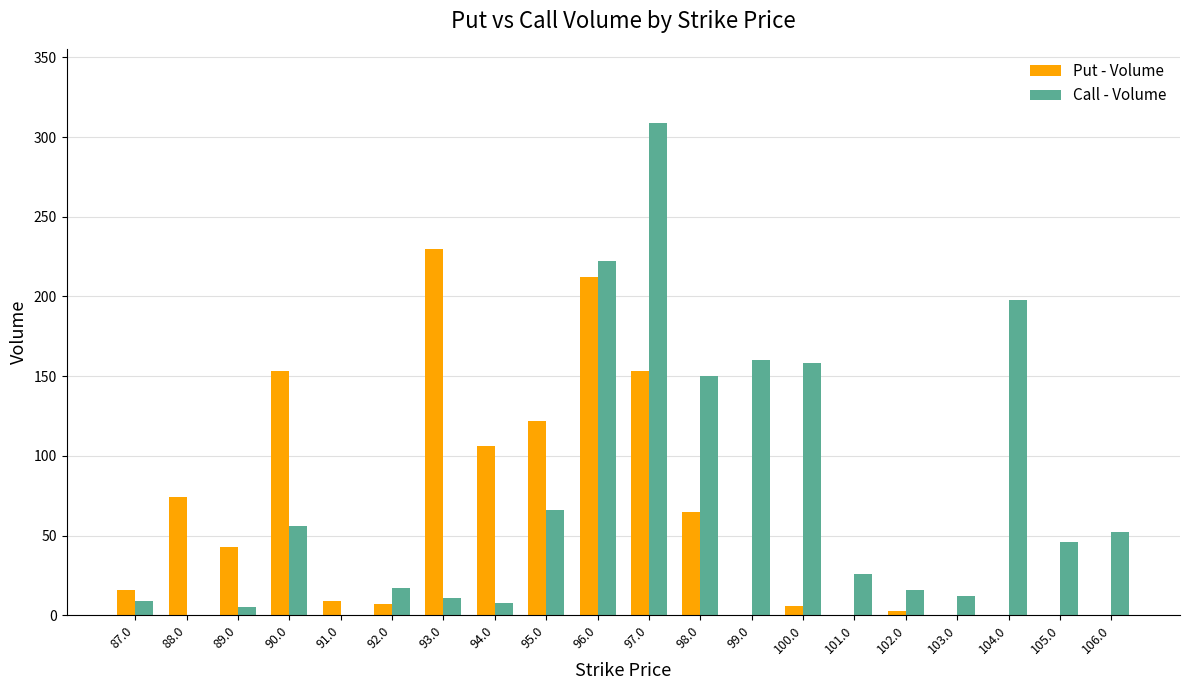

Which series changed the most between 90.0 and 96.0?

Call - Volume